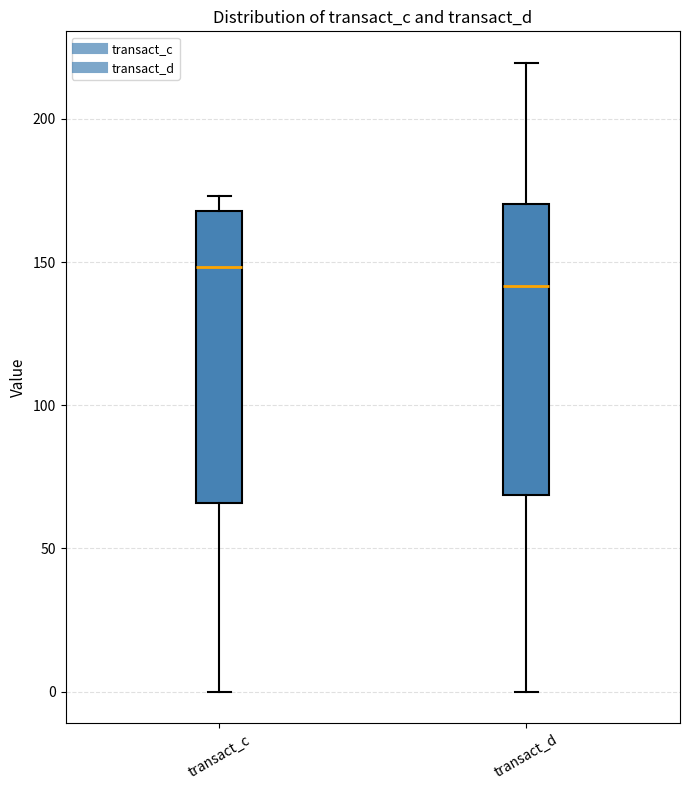

Which box has the highest median line?

transact_c